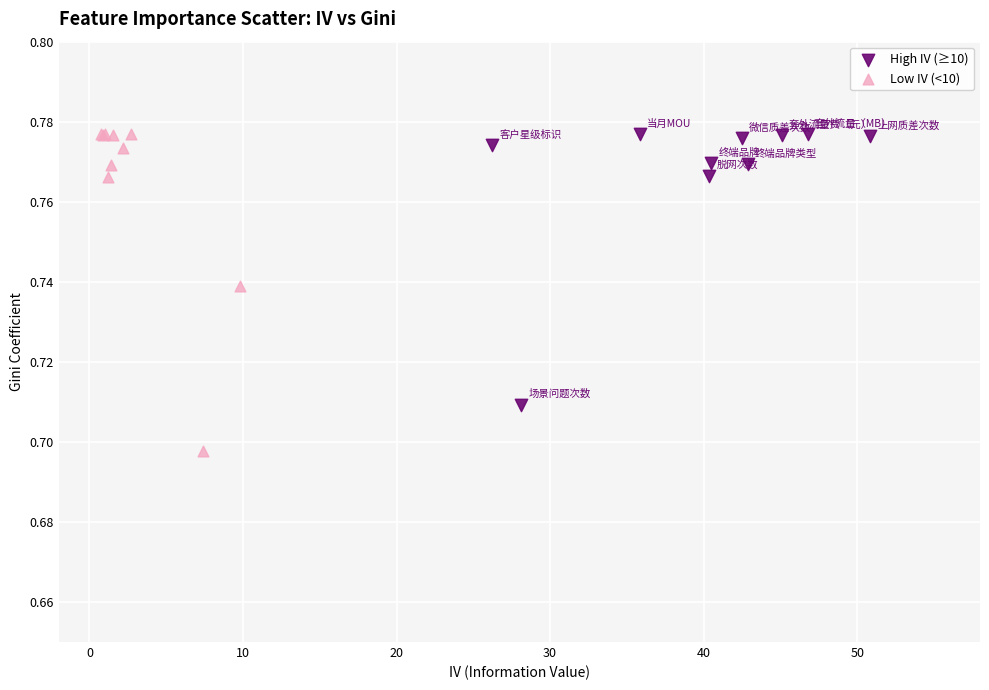

Which series reaches the minimum Y coordinate?

Low IV (<10)